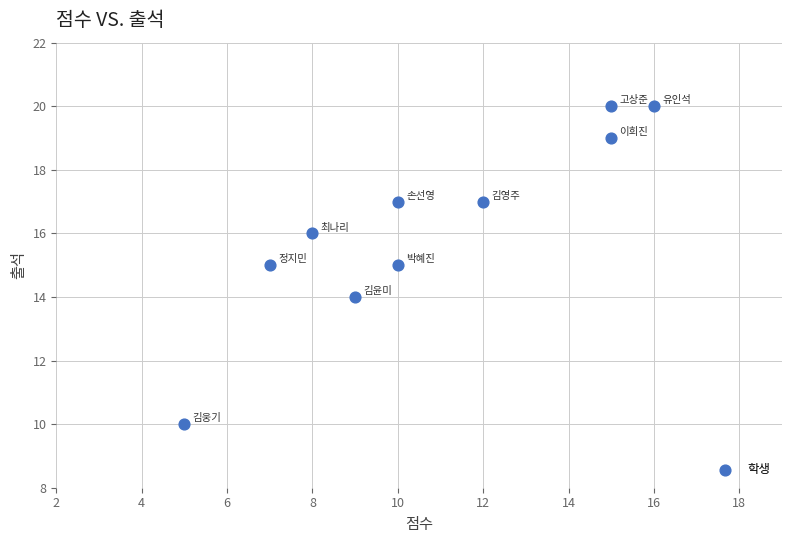

What is the range of X values (max minus min)?

11